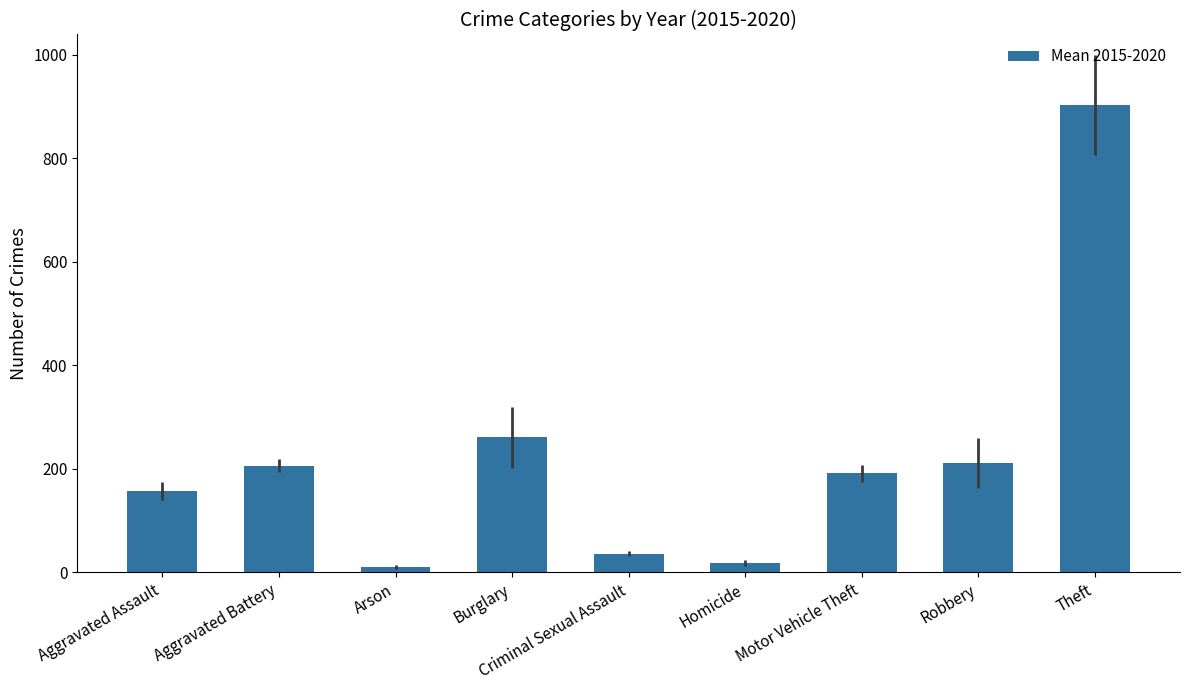

How many data points are less than 191?

4